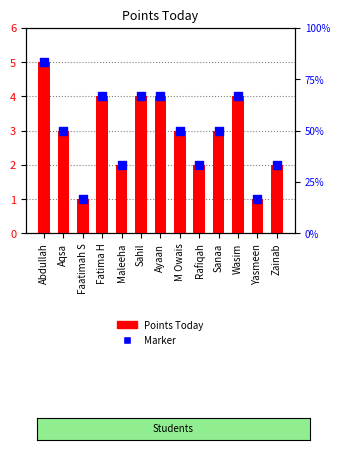

Which series has the largest total across all categories?

Points Today